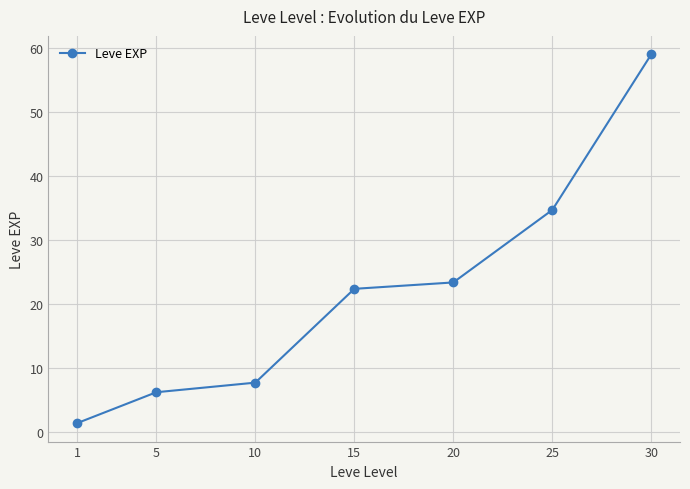

List the labels in order of value, smallest first.

1, 5, 10, 15, 20, 25, 30